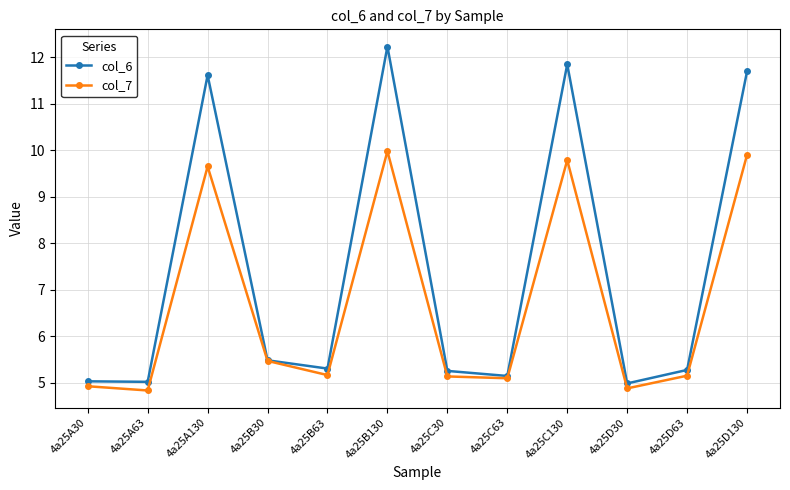

List the series in order of their overall mean, lowest first.

col_7, col_6